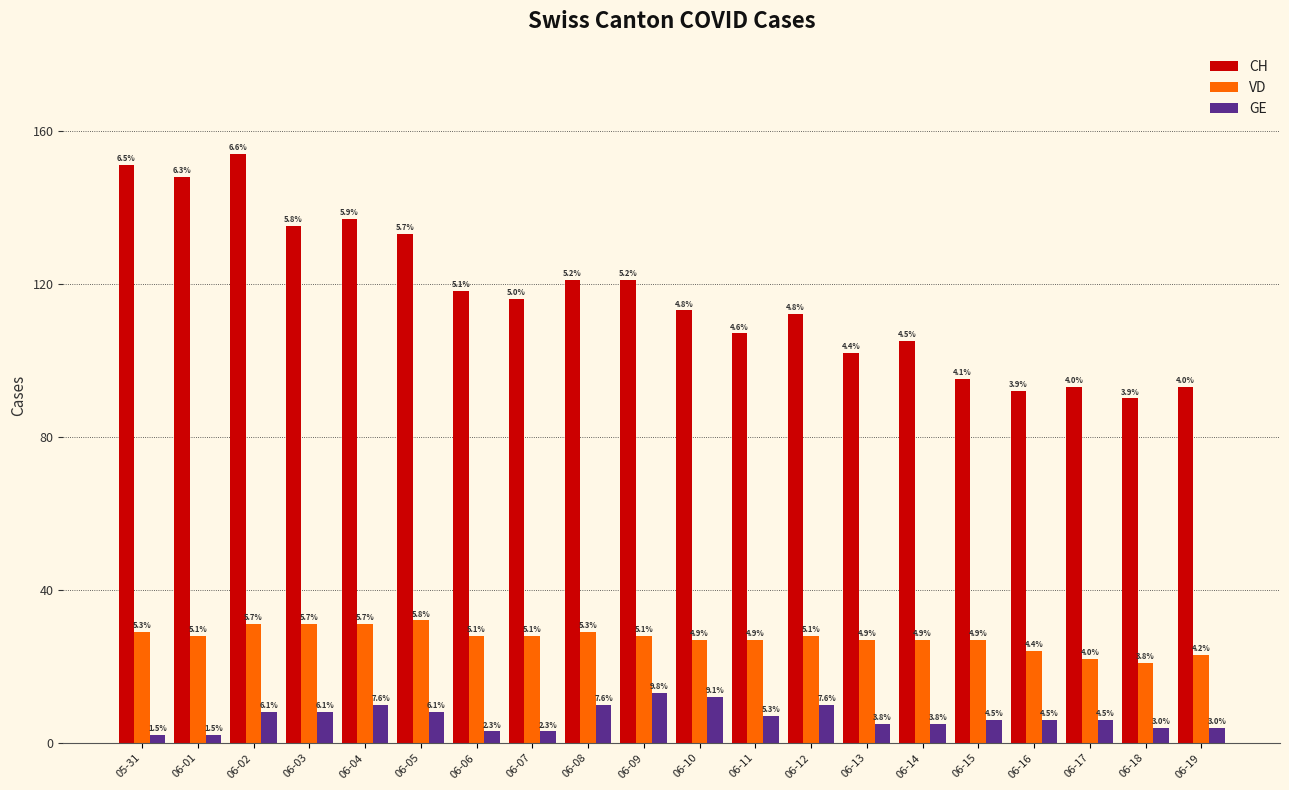

What are all the series names shown in the legend?

CH, VD, GE